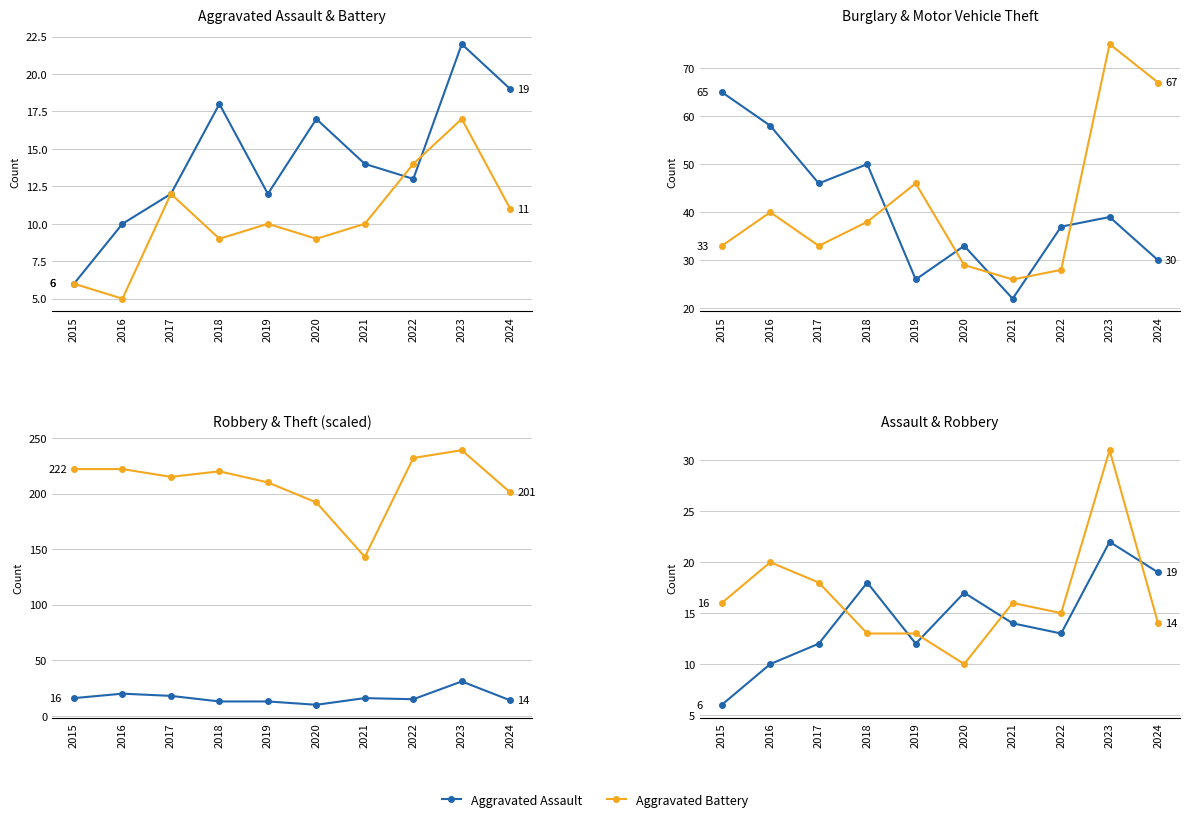

At which category does Robbery reach its first local valley?

2020